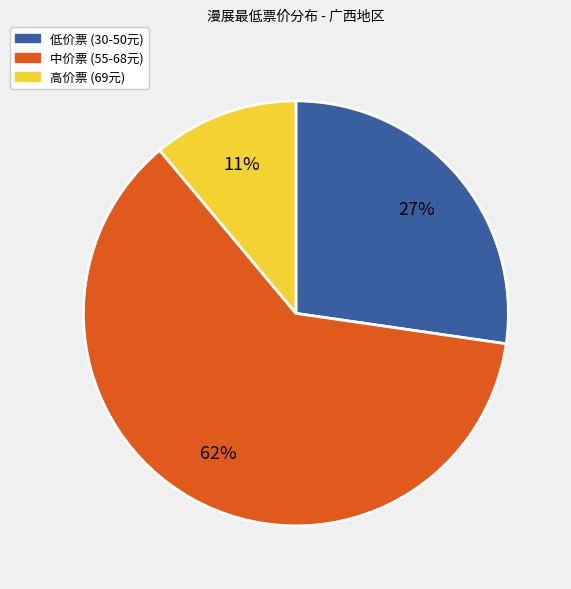

To the nearest percent, what is the difference between the largest and smallest slice percentages?

51%